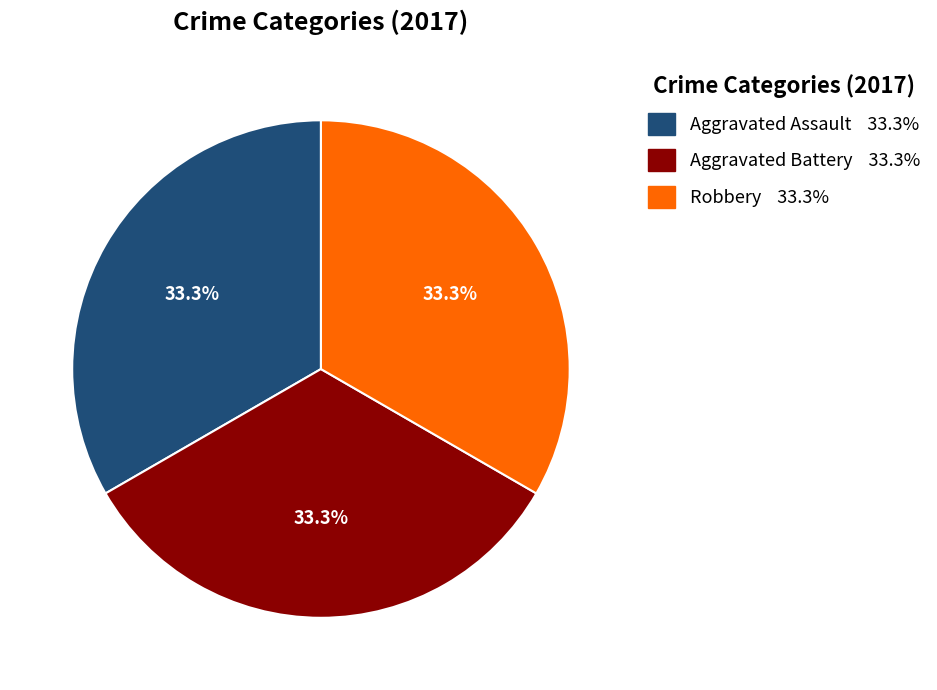

Is there a majority slice in this chart?

No